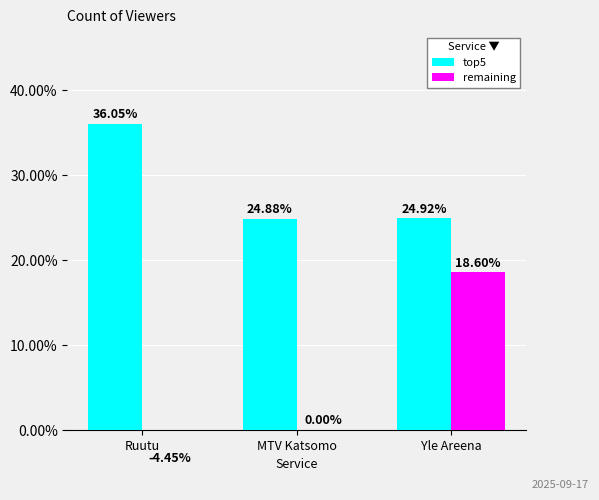

What is the minimum value for remaining?

-4.5